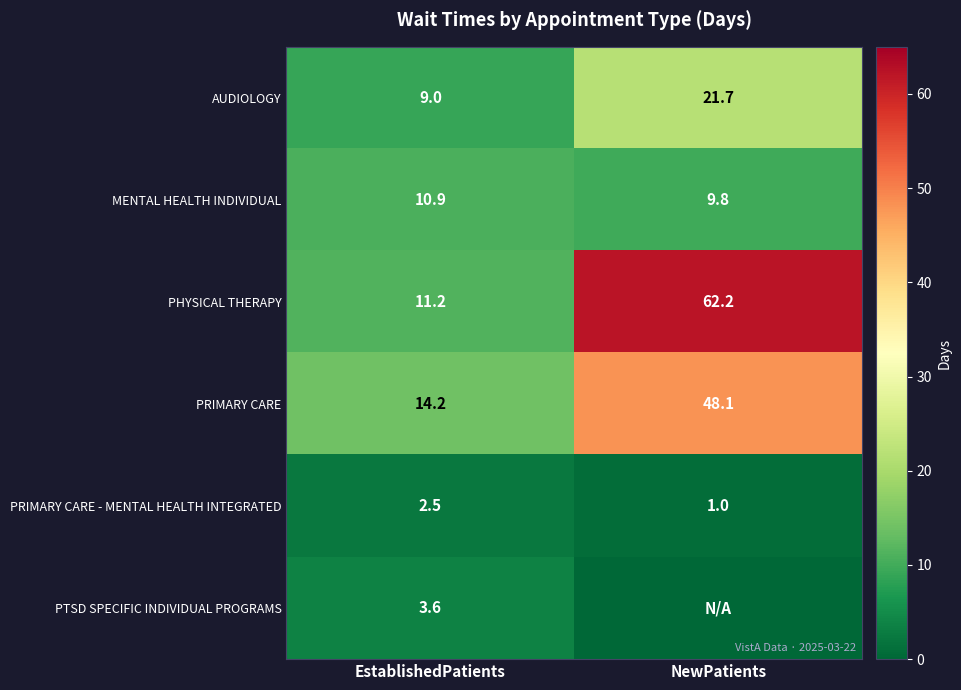

How many MENTAL HEALTH INDIVIDUAL values are between 9 and 10?

1